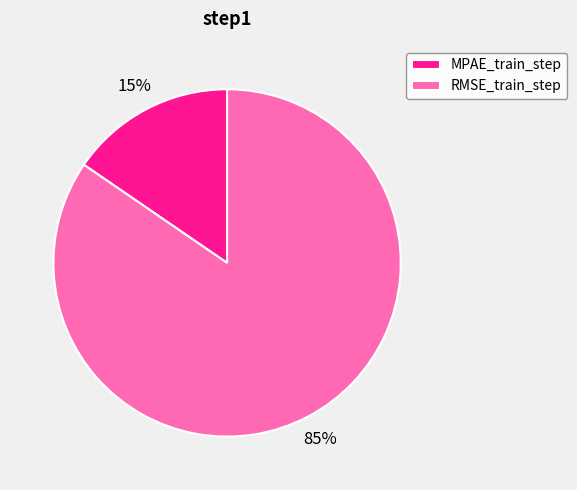

Which category accounts for the majority?

RMSE_train_step